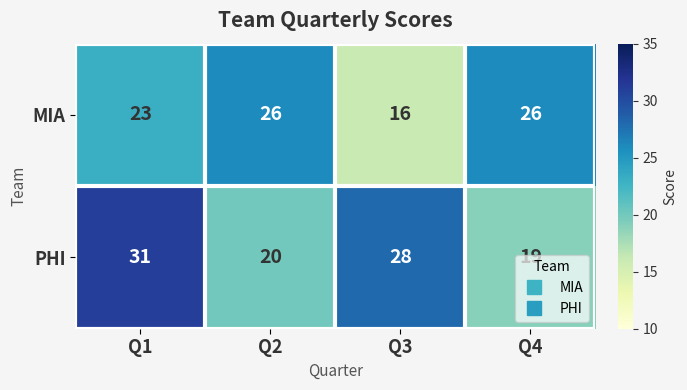

What is the approximate value of MIA at Q4, to the nearest 10?

30